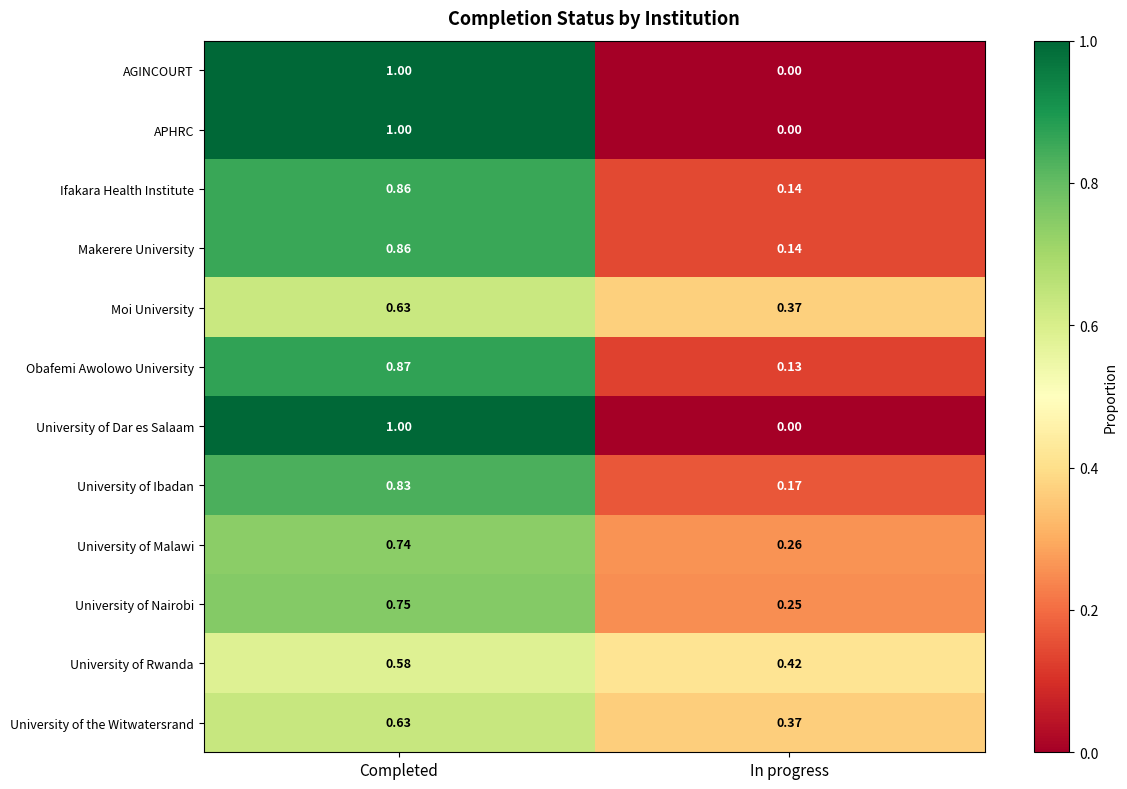

List the labels in order of Obafemi Awolowo University value, largest first.

Completed, In progress